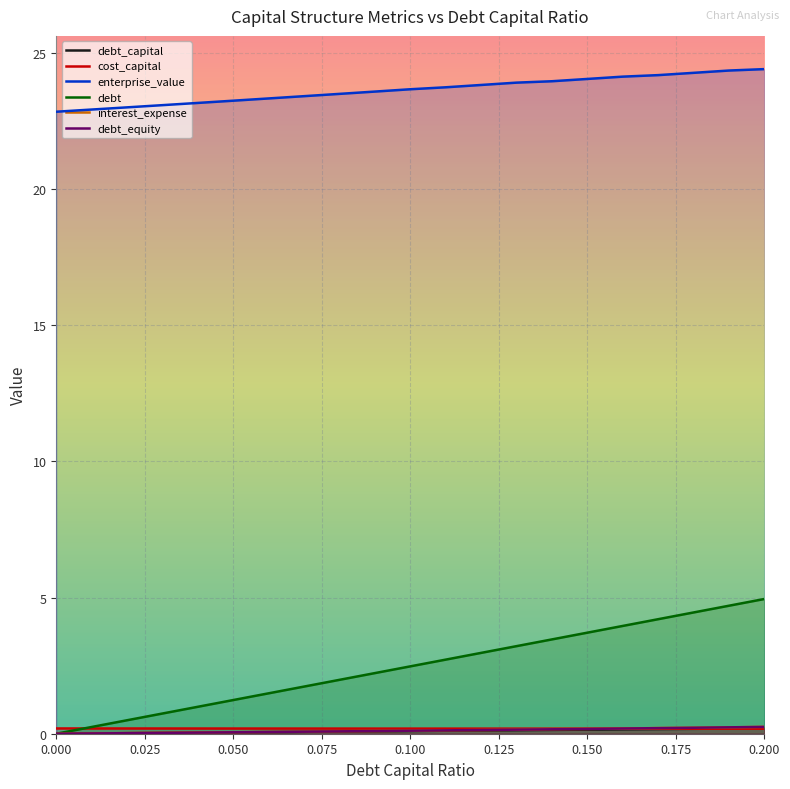

Which series has the widest spread of values?

debt